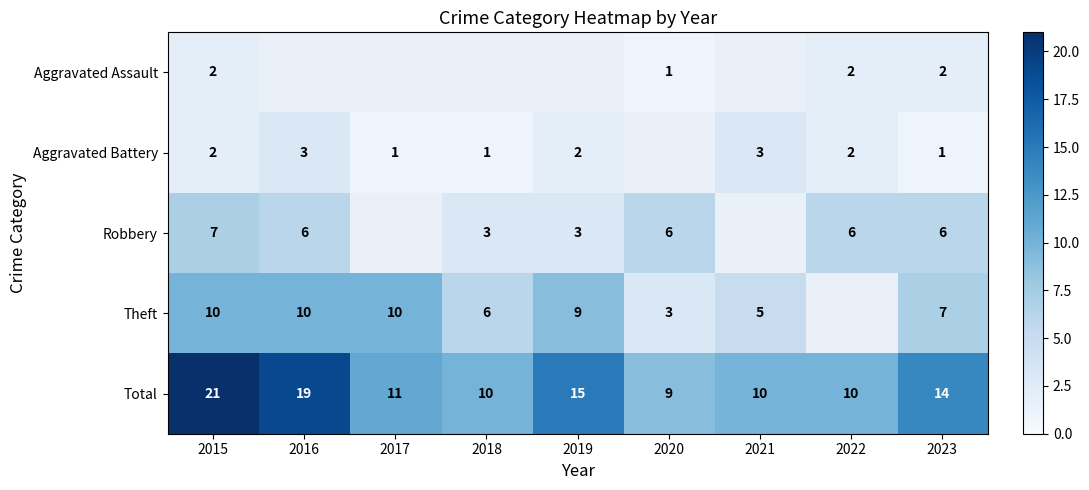

Between 2015 and 2023, which is larger?

2015